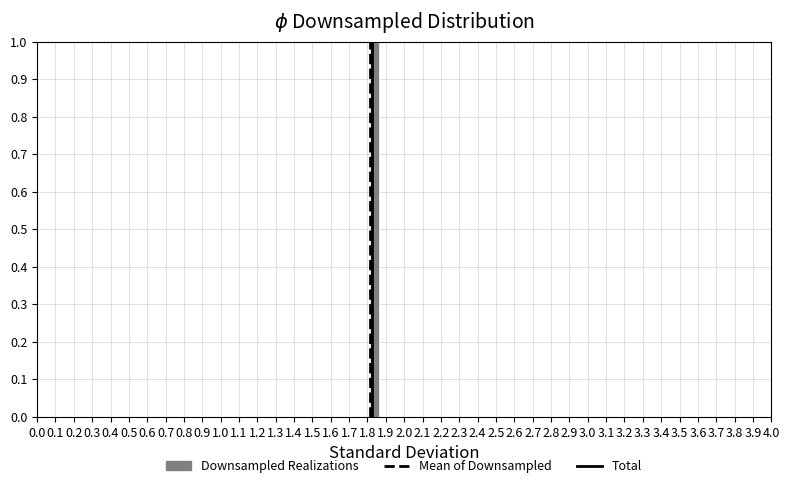

Which range on the x-axis has the tallest bar?

1.82 to 1.87